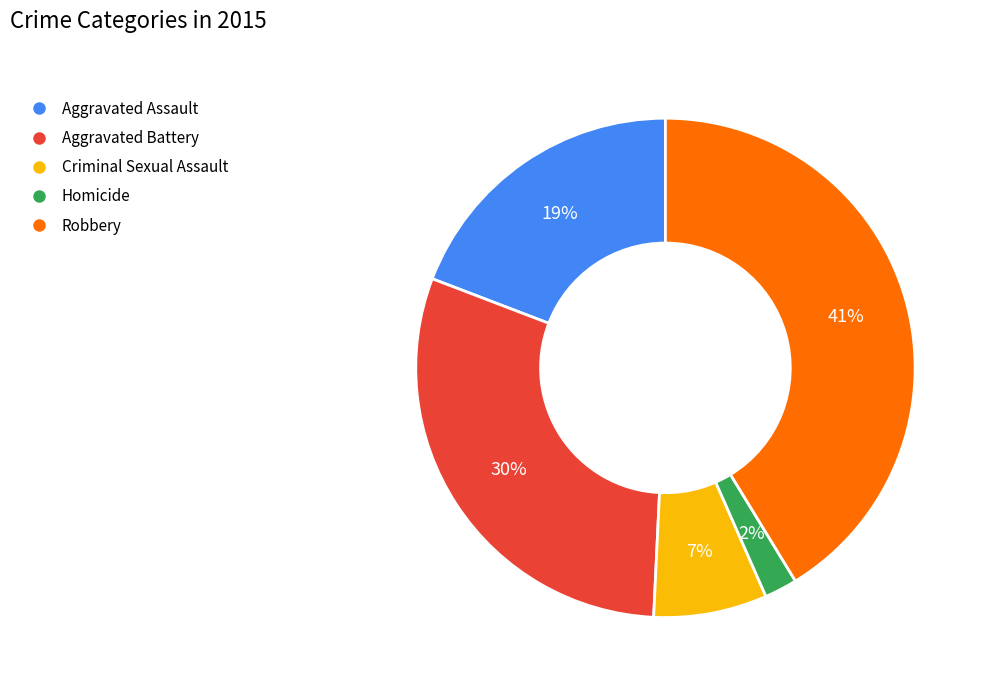

Rank the categories by value from highest to lowest.

Robbery, Aggravated Battery, Aggravated Assault, Criminal Sexual Assault, Homicide